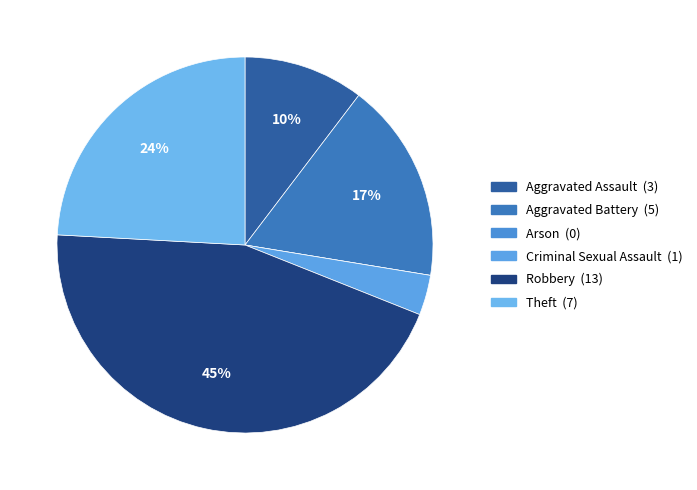

What is the ratio of the value at Theft to the value at Robbery?

0.5